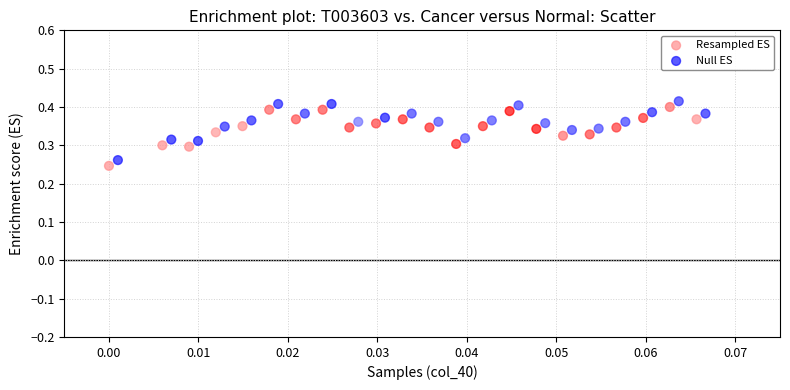

Which series reaches the minimum Y coordinate?

Resampled ES